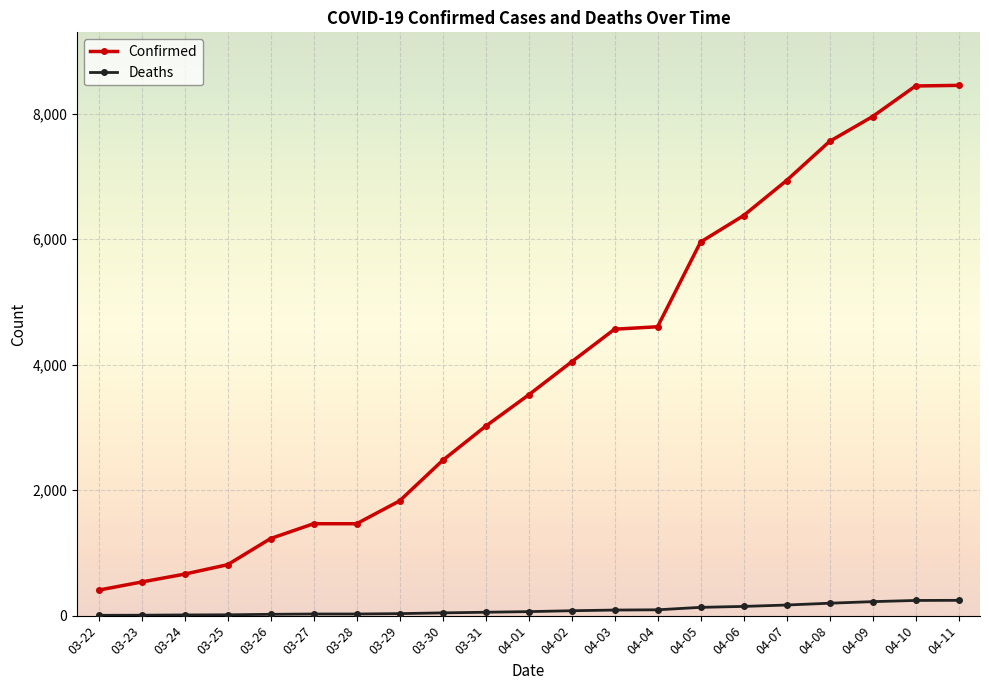

What is the difference between the maximum and second lowest values in the Deaths series?

237